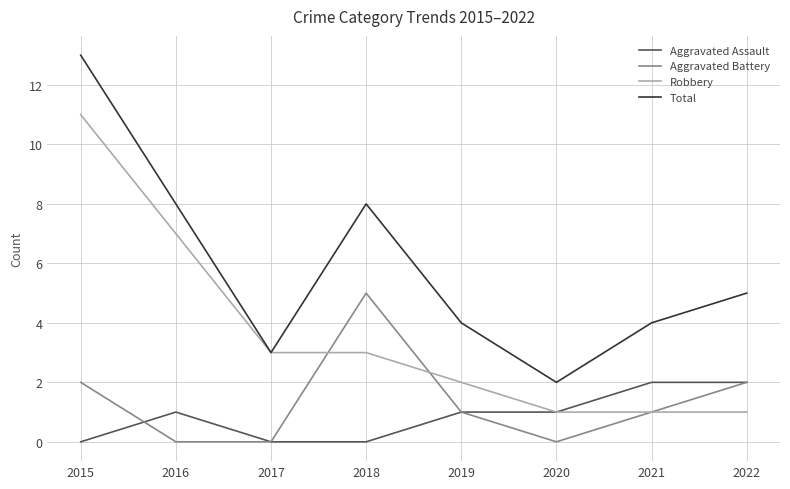

What is the spread (max minus min) of values at 2016?

8